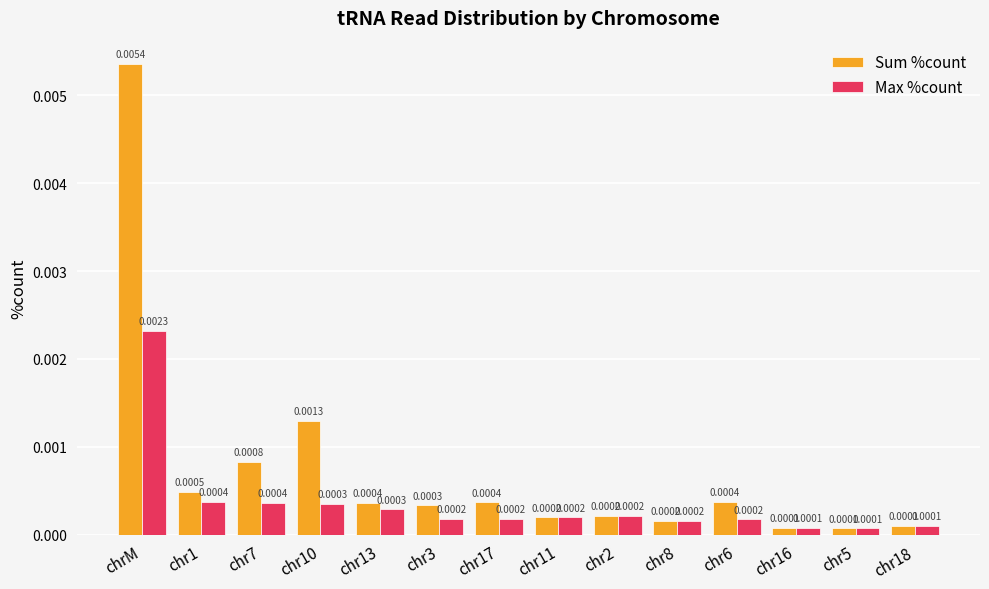

Which series has the widest spread of values?

Sum %count